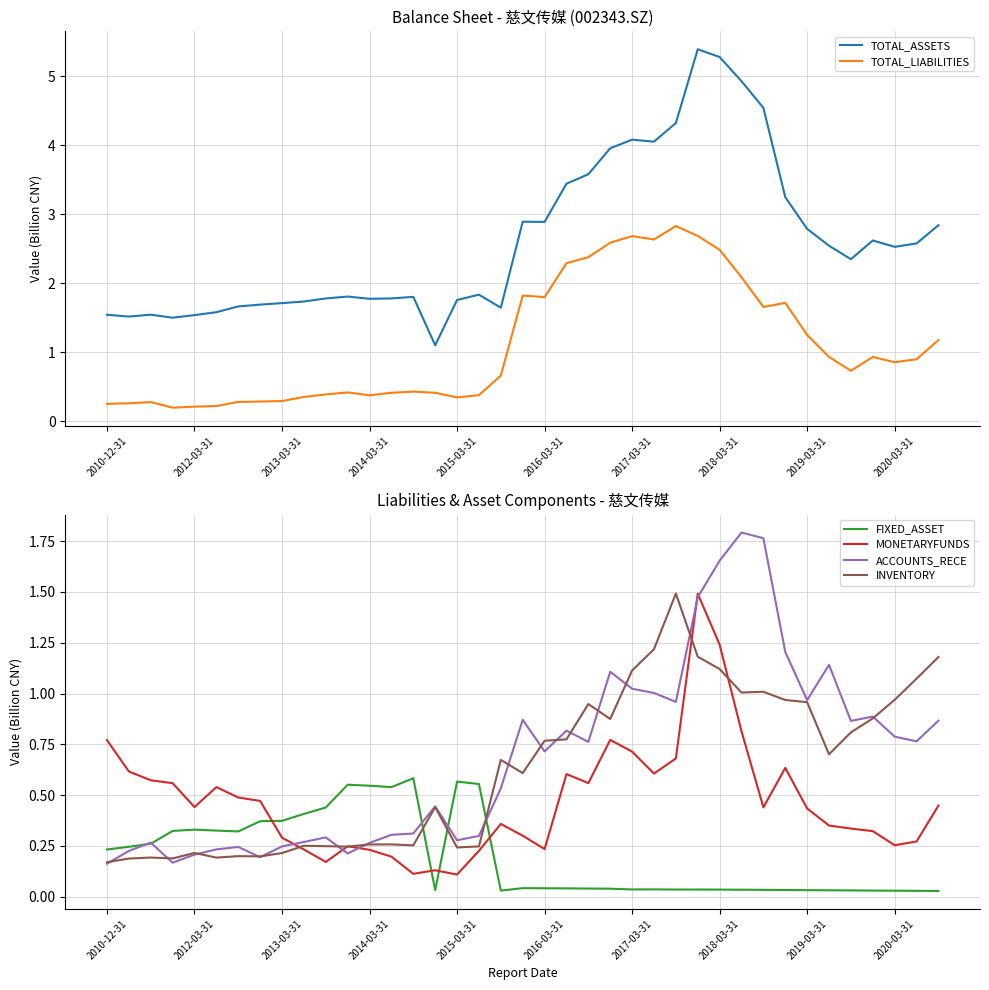

How many interior local valleys does the MONETARYFUNDS series have?

9